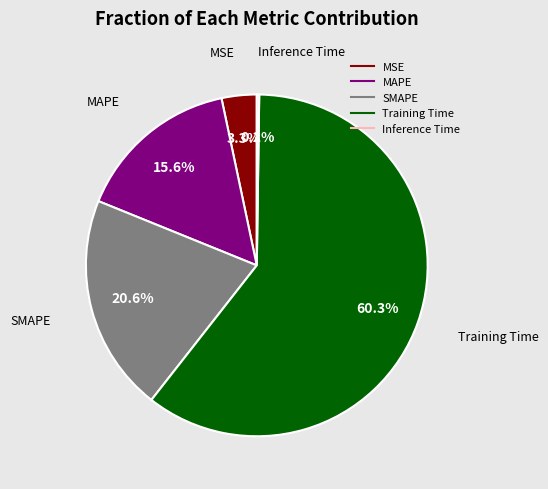

To the nearest percent, what is the combined percentage of Training Time and MAPE?

76%